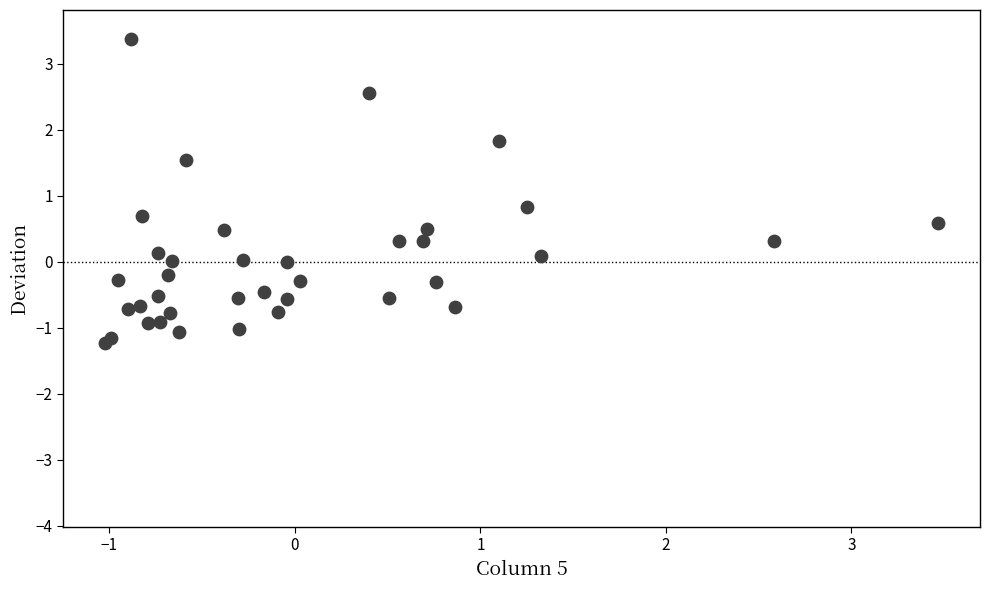

What is the range of X values (max minus min)?

4.5